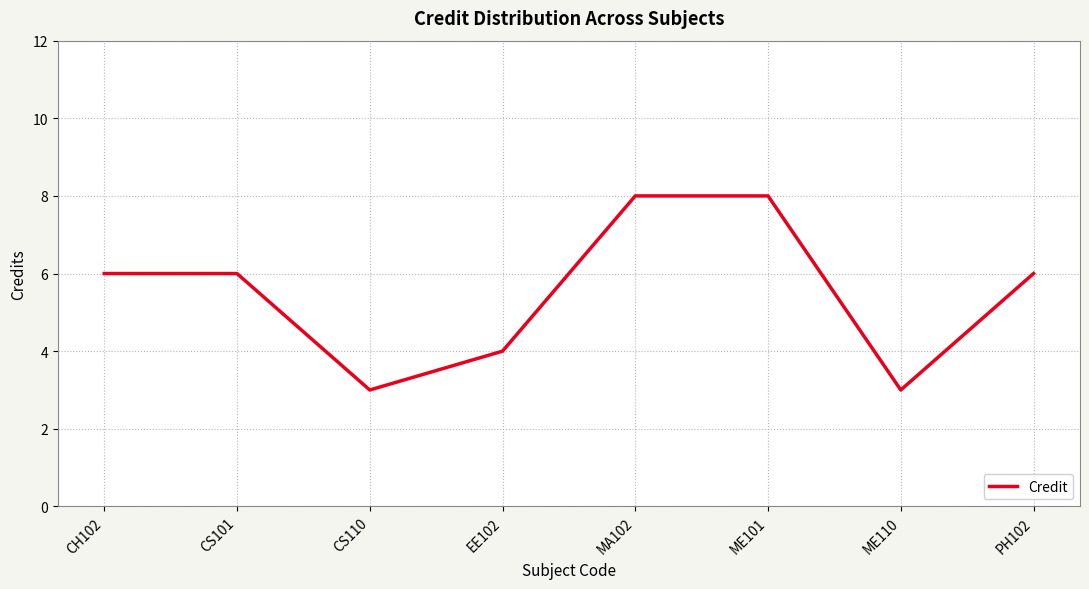

What is the greatest value displayed?

8